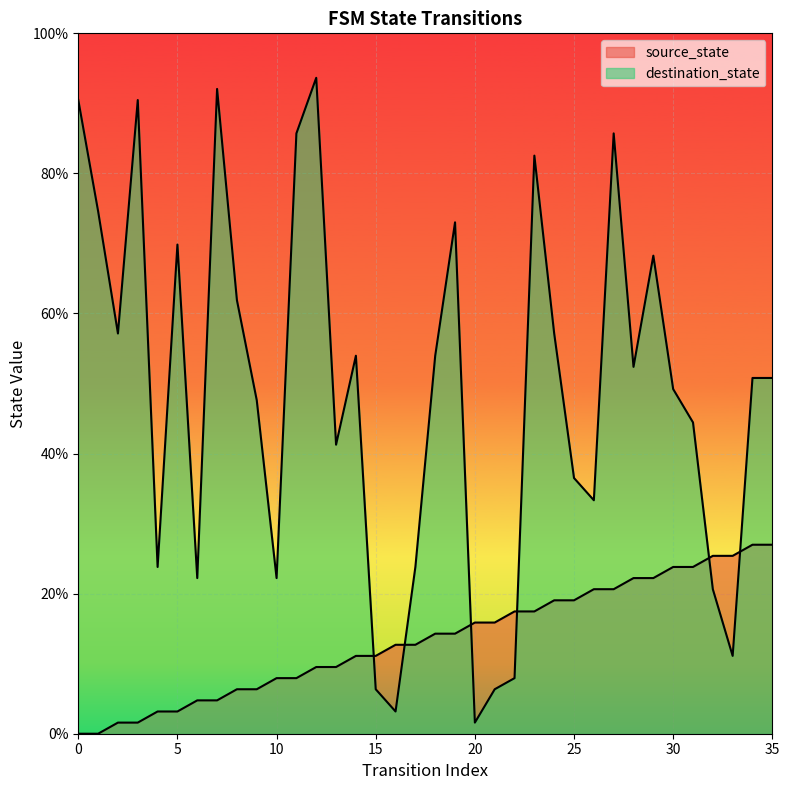

What are all the series names shown in the legend?

source_state, destination_state